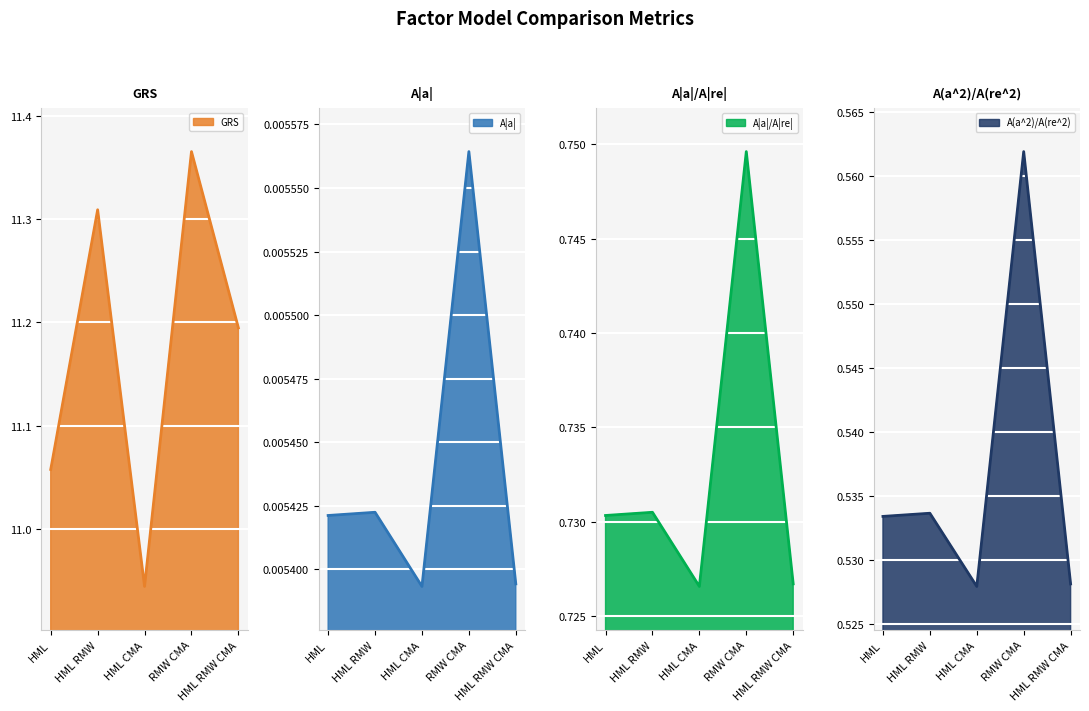

Is it true that A(a^2)/A(re^2) equals 0.9 at HML?

False